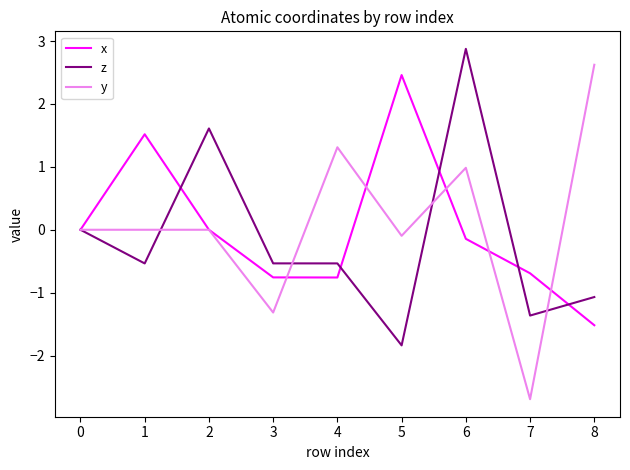

What is the sum of all z values?

-1.4